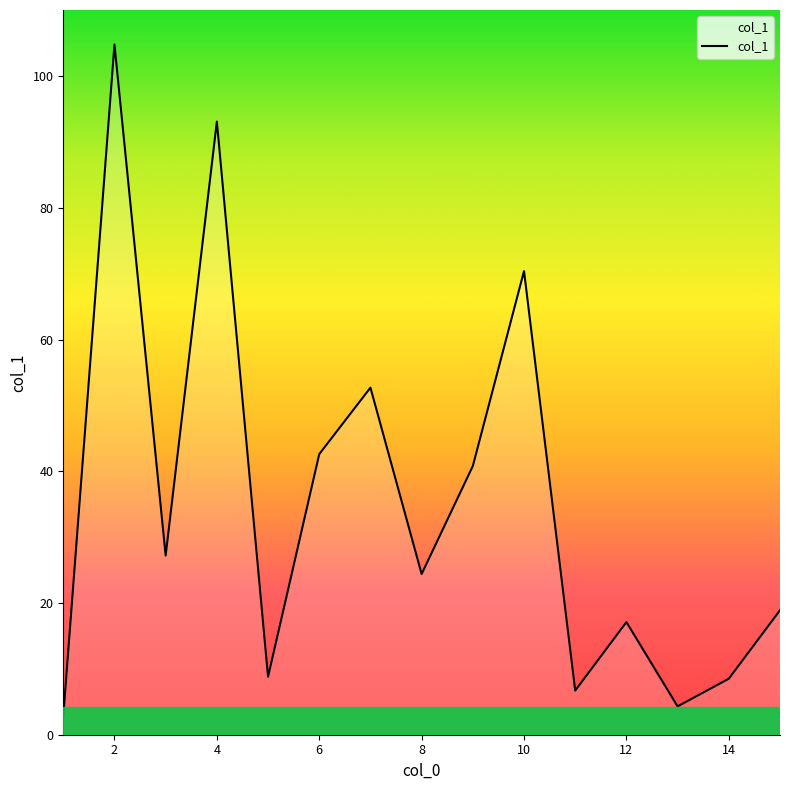

What is the minimum value shown in the chart?

2.8